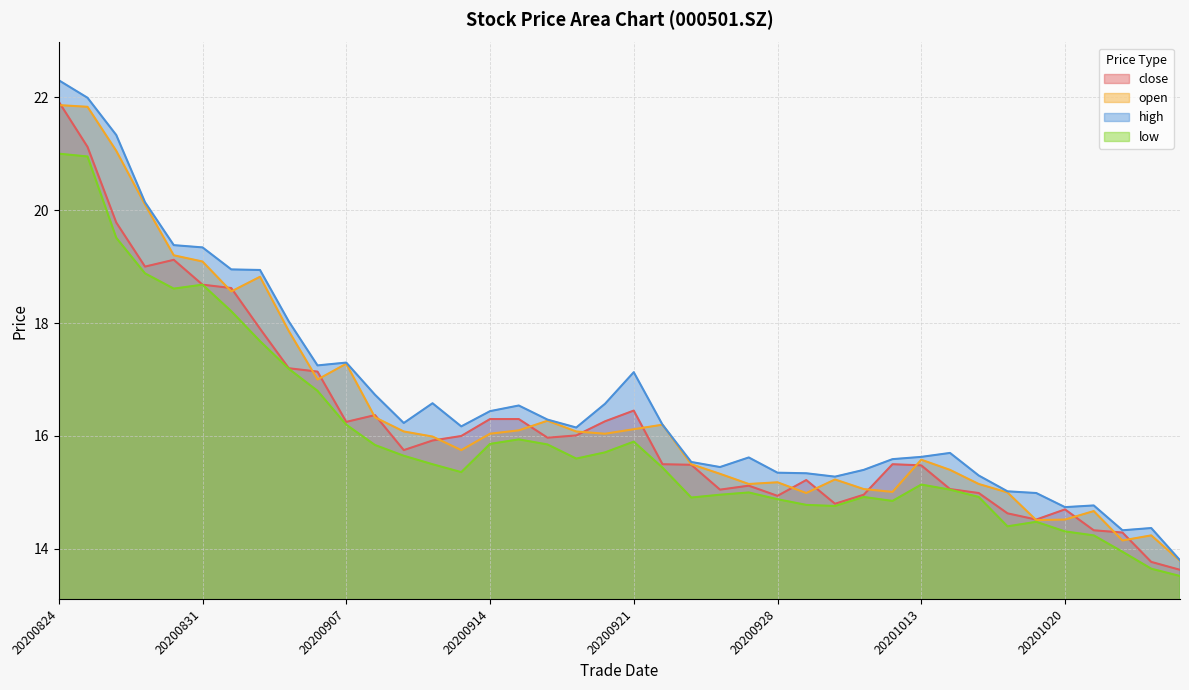

Reading right to left, extract all data points from this chart.

close: 13.6	13.8	14.3	14.3	14.7	14.5	14.6	15.0	15.1	15.5	15.5	15.0	14.8	15.2	14.9	15.1	15.1	15.5	15.5	16.4	16.3	16.0	16.0	16.3	16.3	16.0	15.9	15.8	16.4	16.2	17.1	17.2	17.9	18.6	18.7	19.1	19.0	19.8	21.1	21.9
open: 13.8	14.2	14.2	14.7	14.5	14.5	15.0	15.2	15.4	15.6	15.0	15.1	15.2	15.0	15.2	15.2	15.3	15.5	16.2	16.1	16.0	16.1	16.3	16.1	16.0	15.8	16.0	16.1	16.3	17.3	17.0	17.9	18.8	18.6	19.1	19.2	20.1	21.1	21.8	21.9
high: 13.8	14.4	14.3	14.8	14.7	15.0	15.0	15.3	15.7	15.6	15.6	15.4	15.3	15.3	15.3	15.6	15.4	15.5	16.2	17.1	16.6	16.1	16.3	16.5	16.4	16.2	16.6	16.2	16.7	17.3	17.2	18.0	18.9	18.9	19.3	19.4	20.1	21.3	22.0	22.3
low: 13.5	13.7	13.9	14.2	14.3	14.5	14.4	14.9	15.1	15.1	14.8	14.9	14.8	14.8	14.9	15.0	15.0	14.9	15.4	15.9	15.7	15.6	15.8	15.9	15.9	15.4	15.5	15.7	15.8	16.2	16.8	17.2	17.7	18.2	18.7	18.6	18.9	19.5	20.9	21.0